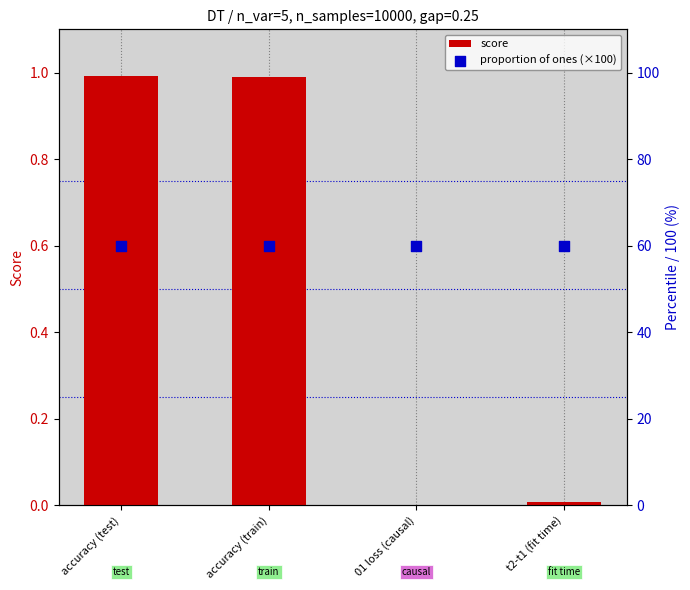

What is the change in value from accuracy (test) to t2-t1 (fit time)?

-1.0